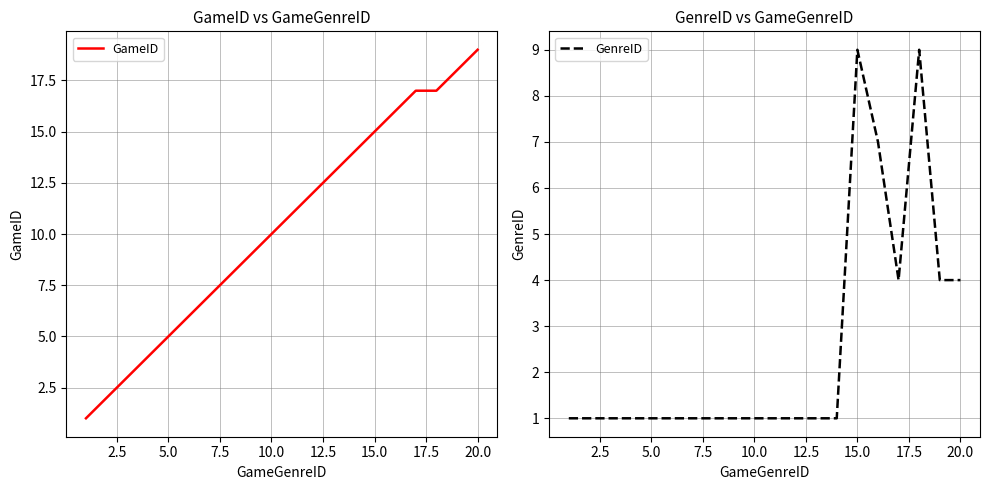

True or false: GenreID has a value of 14 at 15.0.

False